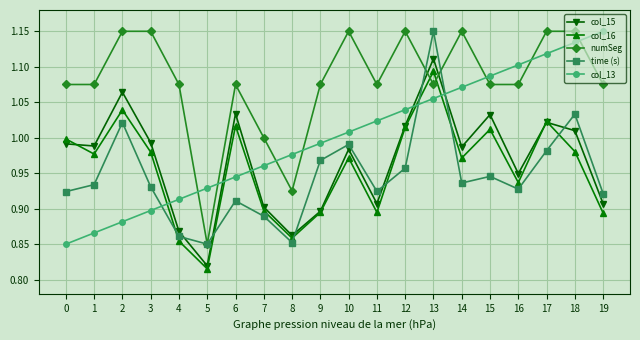

Where is col_15 nearest to the value 0?

5